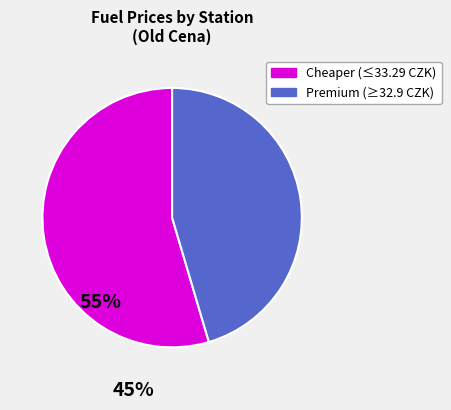

How many slices are in this pie chart?

2